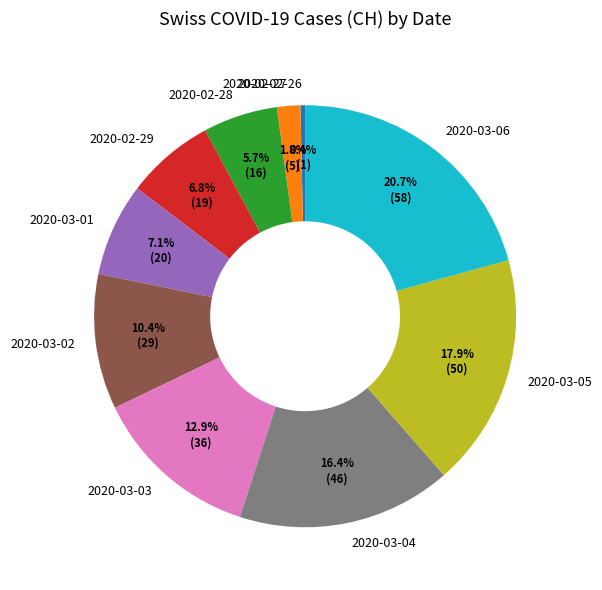

Approximately how many times larger is the value at 2020-02-28 compared to 2020-03-05?

0.3